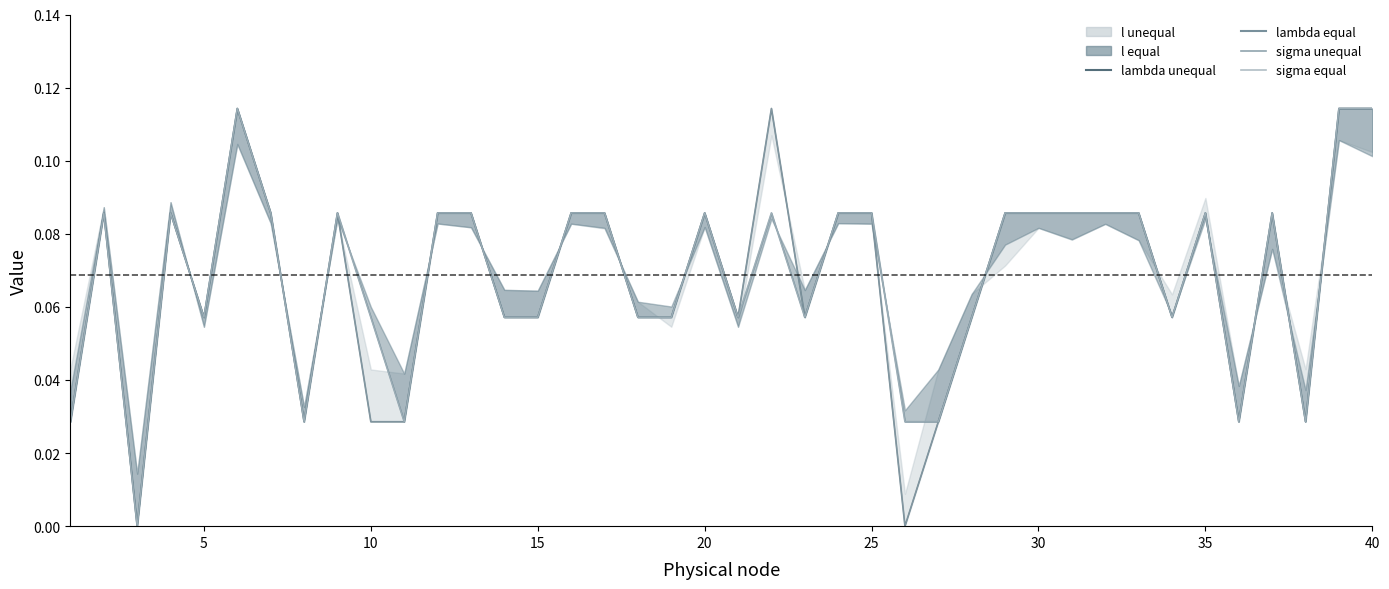

Does the chart have visible grid lines?

No